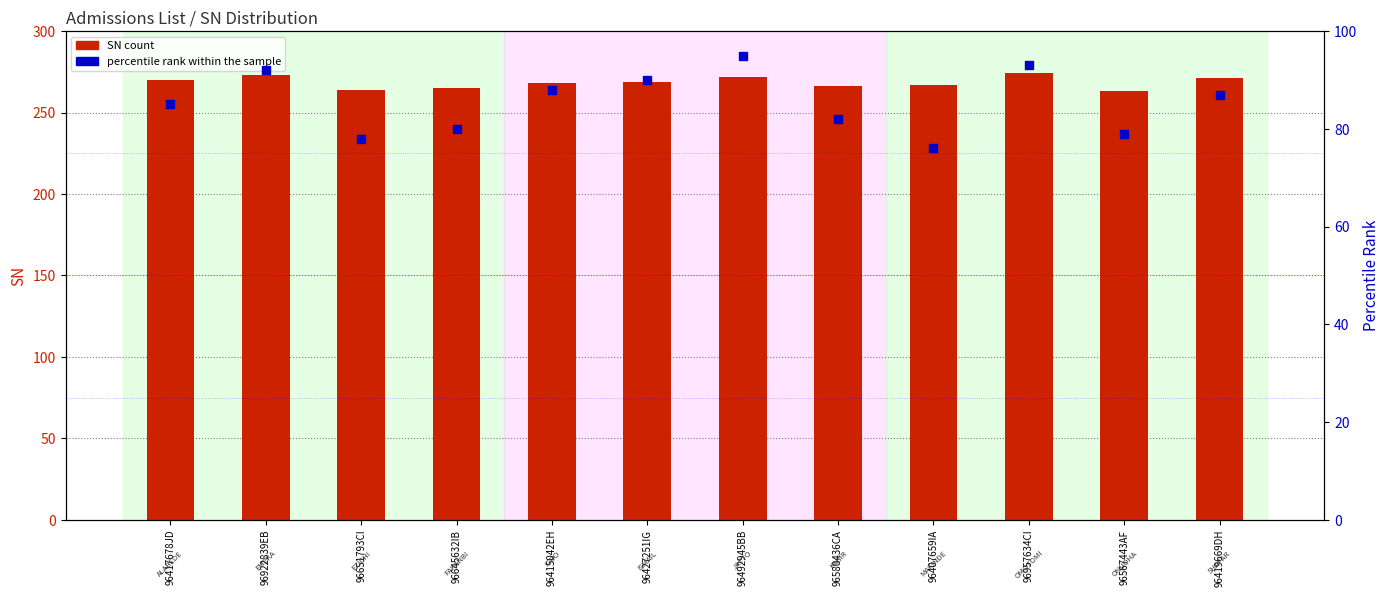

Is the value of SN at 96922839EB greater than the value of percentile rank within the sample at 96645632IB?

Yes